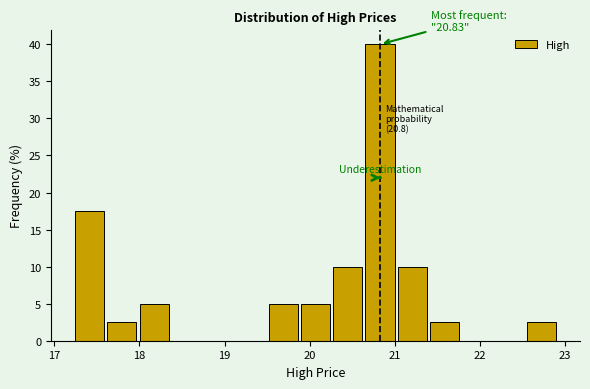

Around what value on the x-axis is the tallest bar? Give the approximate position of its centre, as read against the axis.

20.8